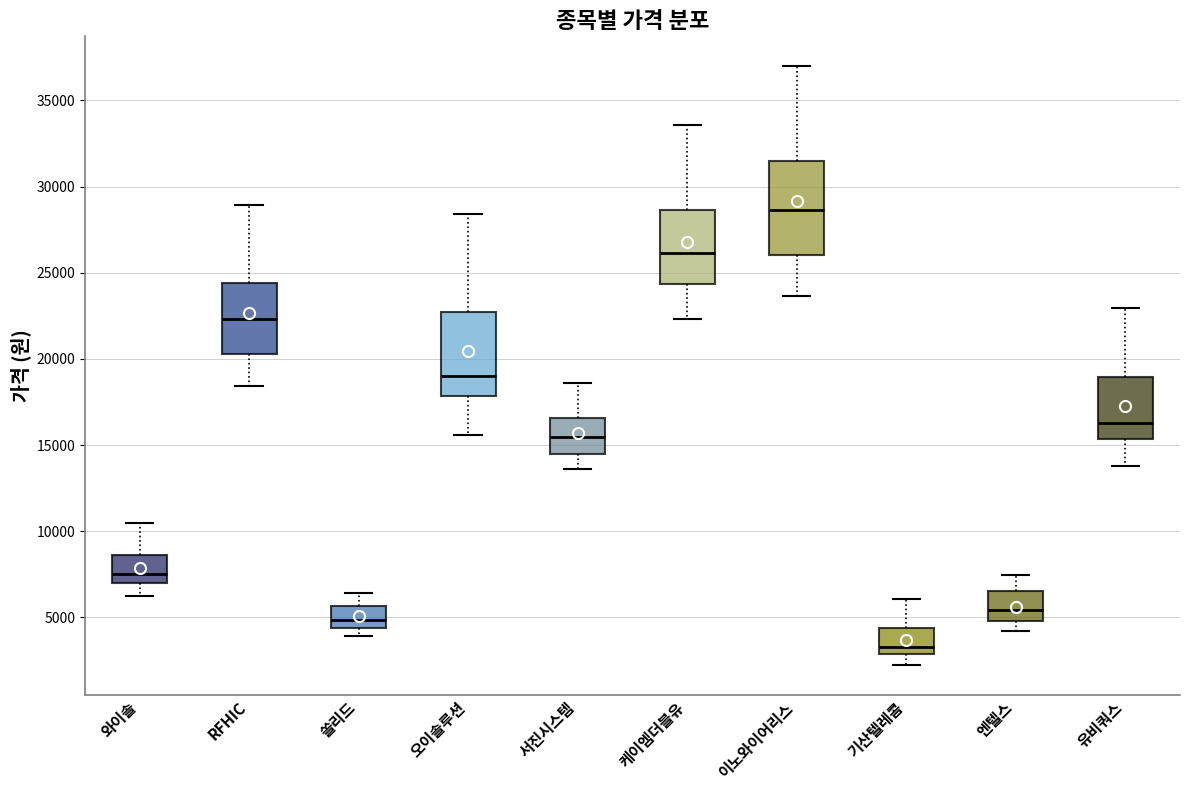

Where does the median line of the box for 엔텔스 sit on the y-axis? The values are not printed on the chart, so give them approximately, as read against the axis.

5500